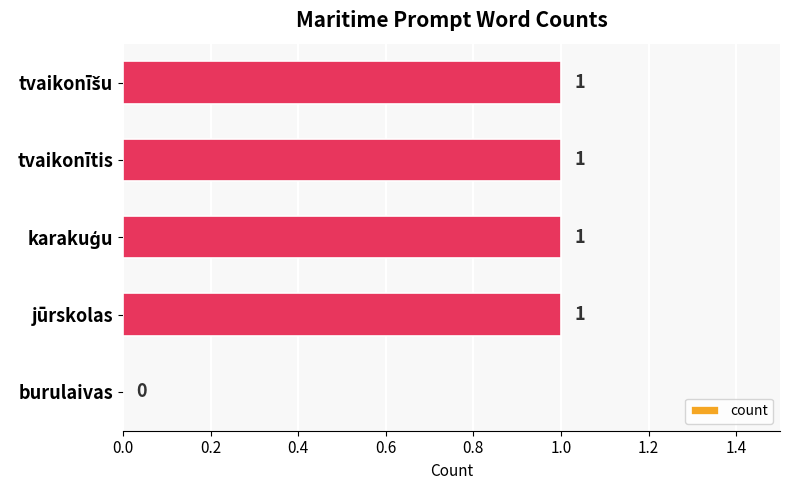

Are the bars horizontal?

Yes